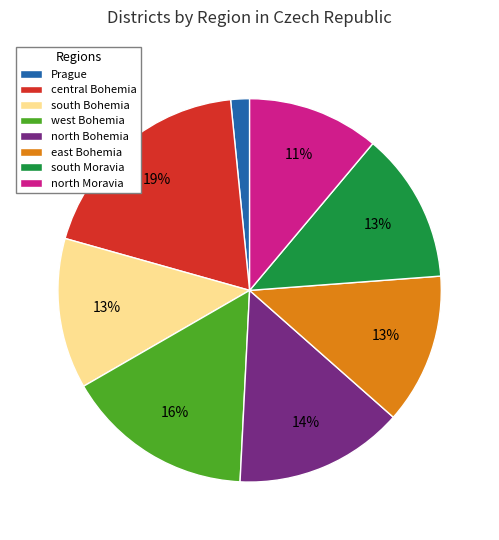

Is central Bohemia the majority of the pie?

No